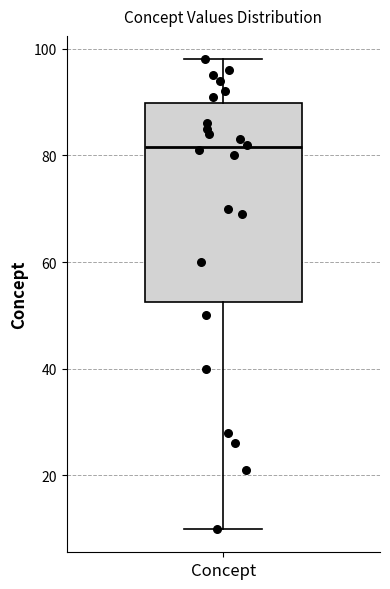

Transcribe this box plot: give where the median line is, the range the box spans, and where the two whiskers end, as read against the y-axis. The values are not printed on the chart, so give them approximately, as read against the axis.

median 82, box 52 to 90, whiskers 10 to 98